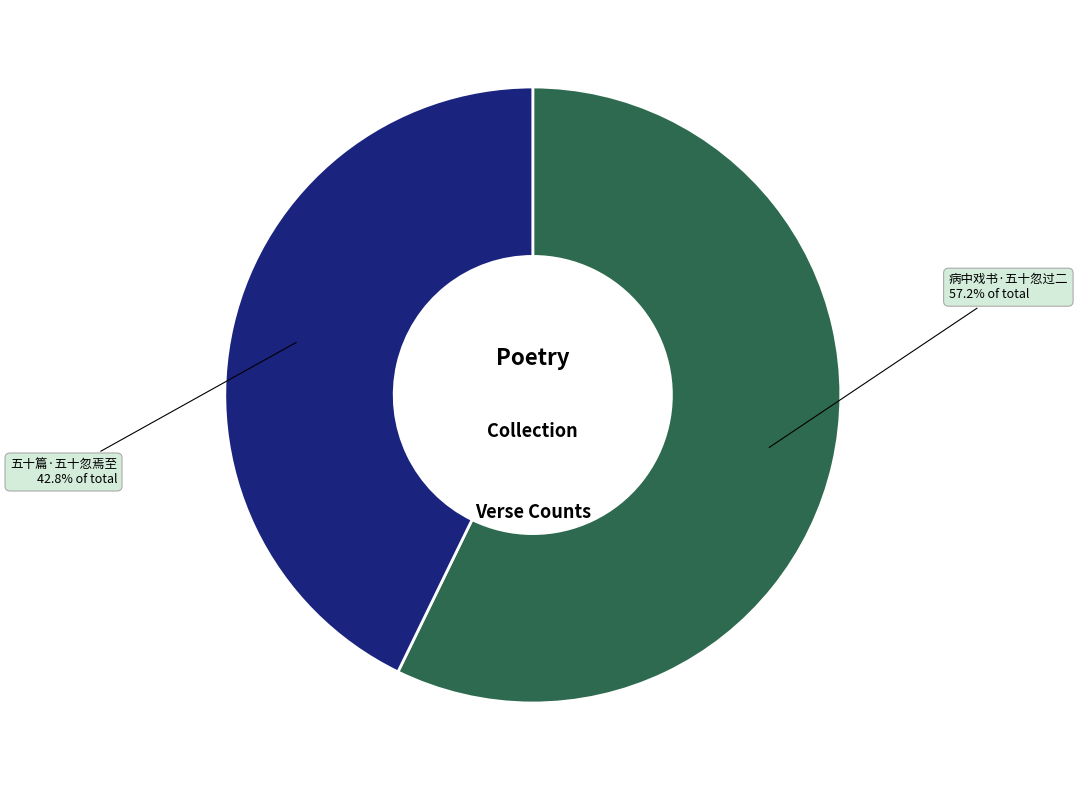

To the nearest percent, what portion does 病中戏书·五十忽过二 represent?

57%